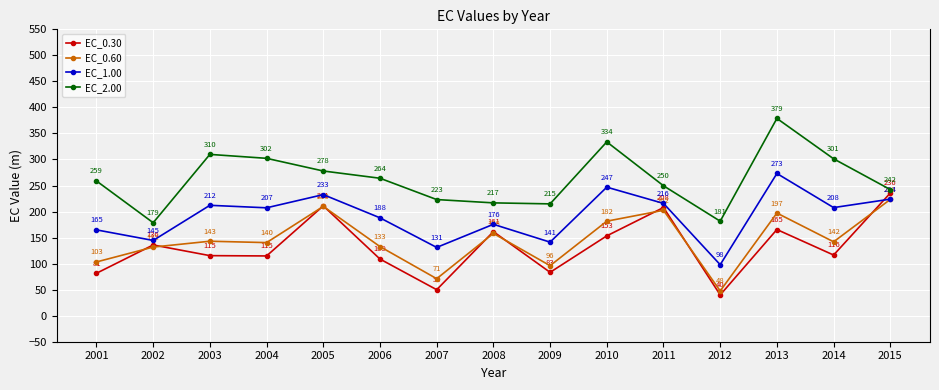

True or false: EC_1.00 and EC_0.30 cross at least once.

True